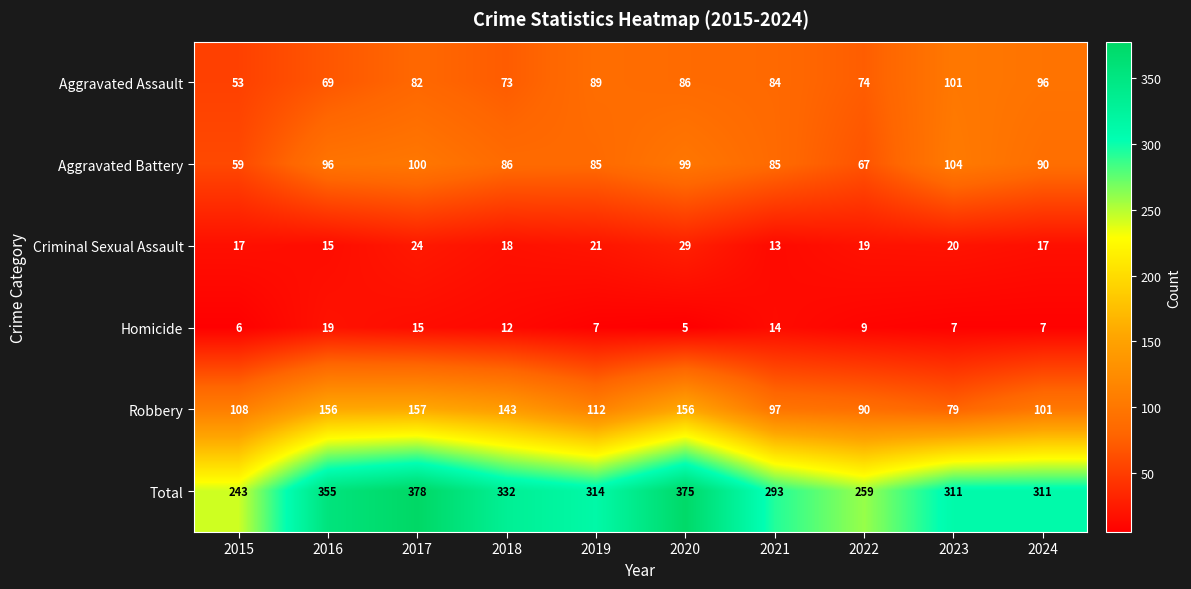

At which category does the chart reach its peak across all series?

2017